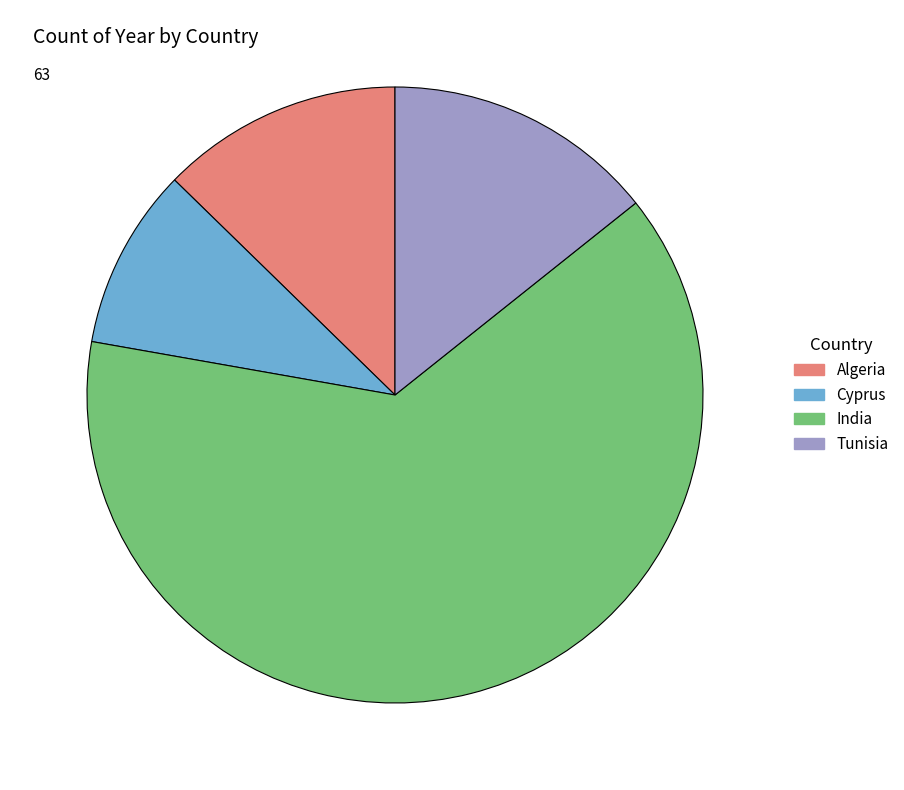

Which category has the smallest portion of the pie?

Cyprus